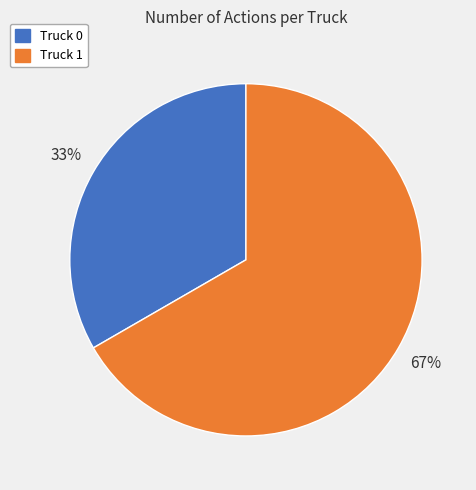

Rank the categories by value from lowest to highest.

Truck 0, Truck 1